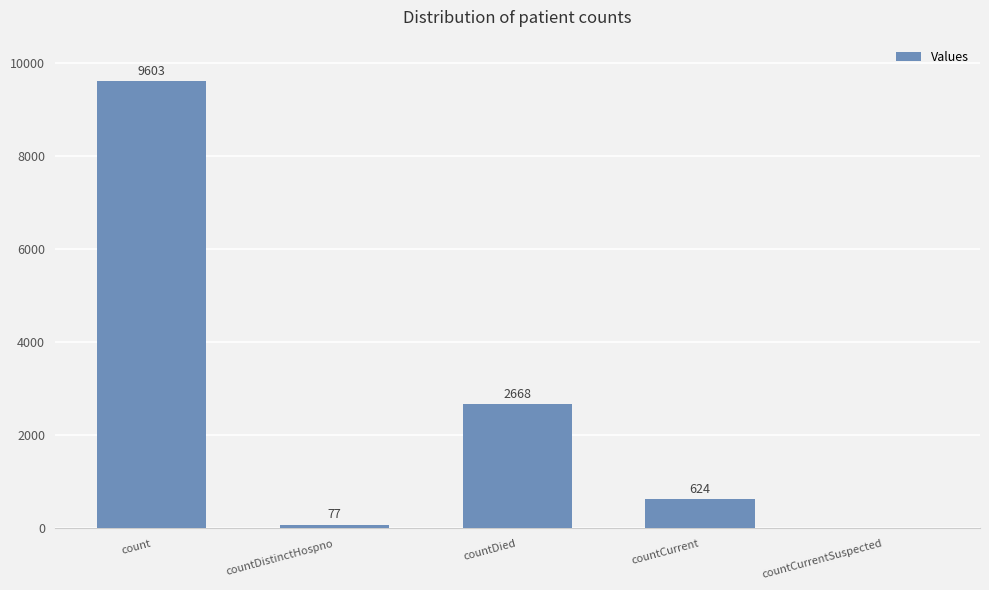

Reading left to right, what are all the values shown in this chart?

9603	77	2668	624	0